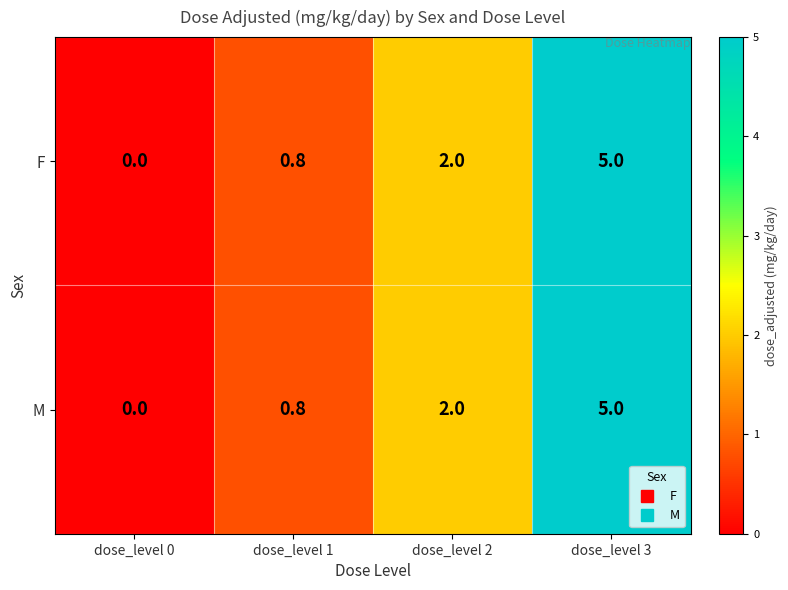

Count the number of categories in the chart.

4